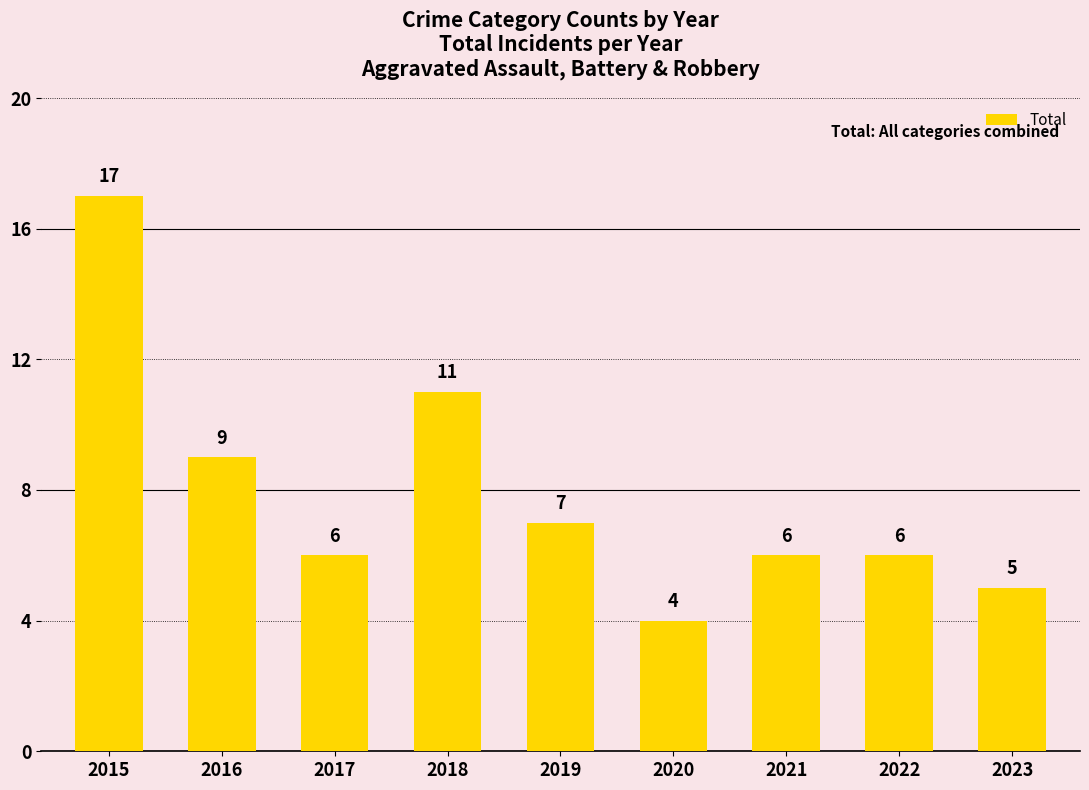

The chart shows a value of 11 at 2015. True or false?

False